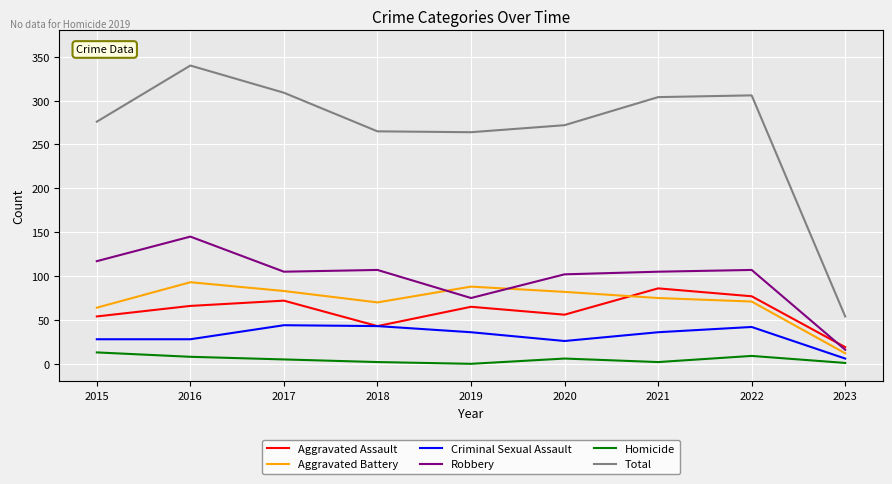

What is the difference between the maximum and minimum values in the Criminal Sexual Assault series?

38